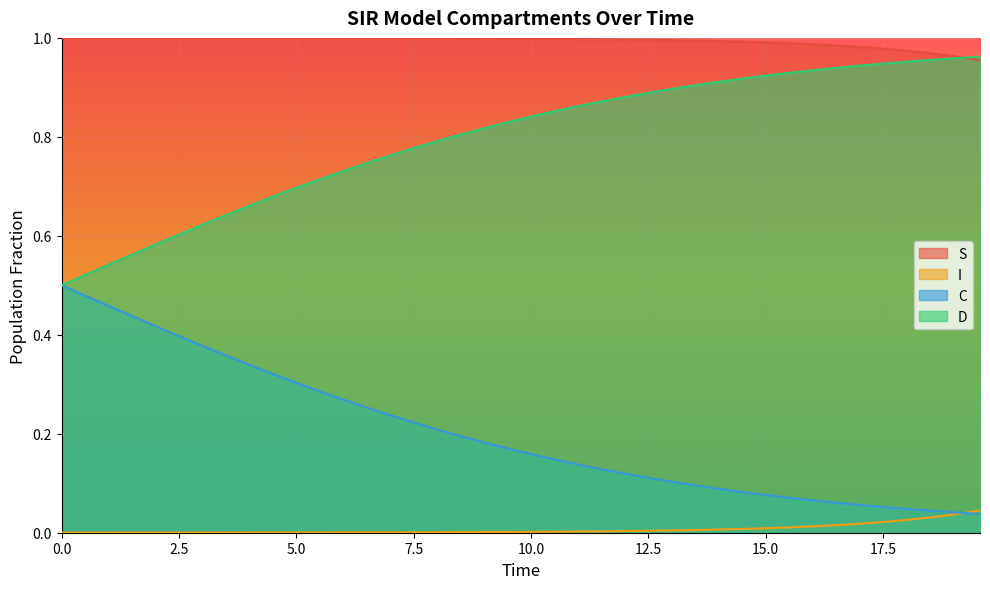

How many categories are shown in the chart?

40